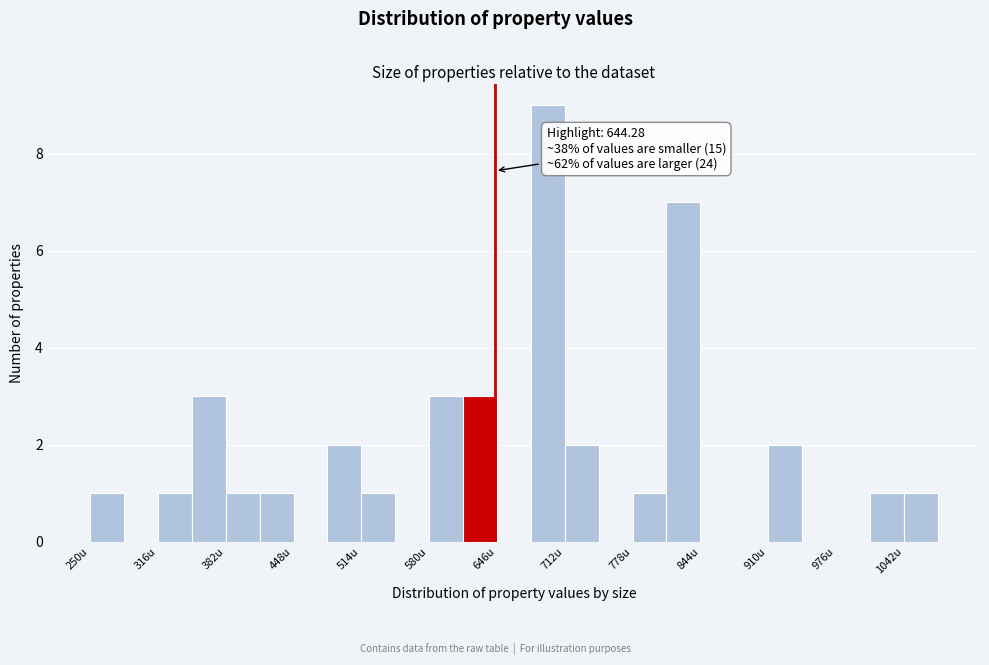

Around what value on the x-axis is the tallest bar? Give the approximate position of its centre, as read against the axis.

700